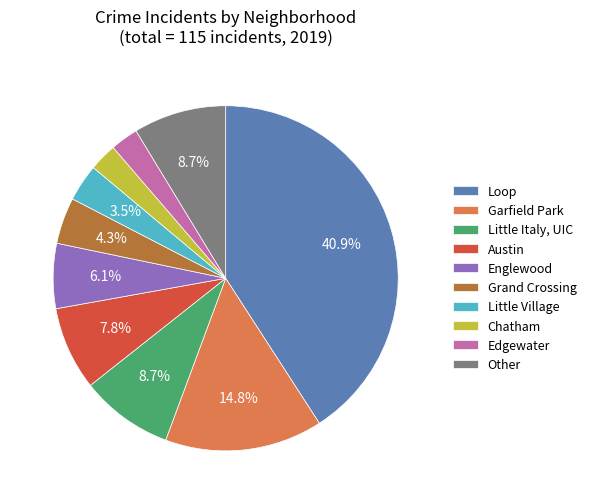

Does Loop represent more than half of the total?

No